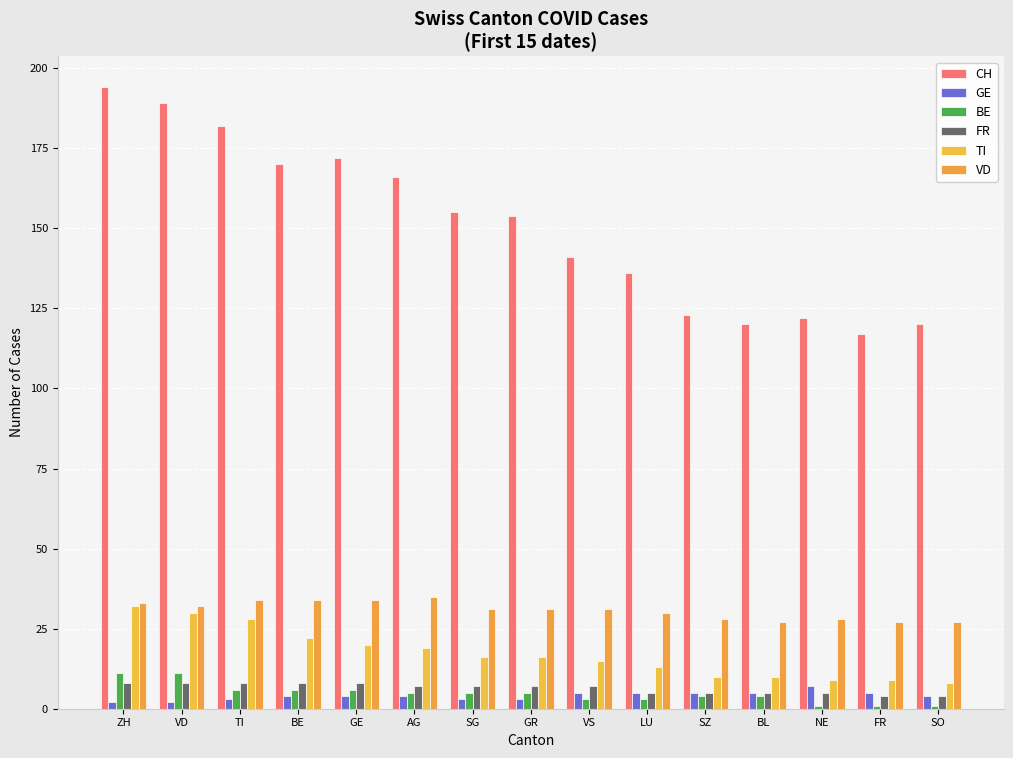

What position from the left is LU?

10